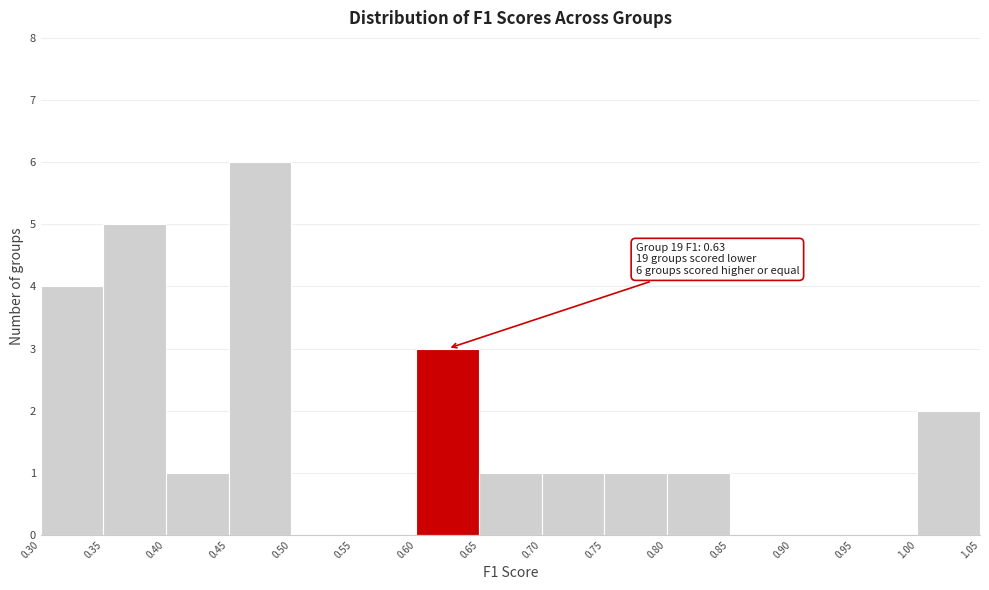

Which range on the x-axis has the tallest bar?

0.45 to 0.50